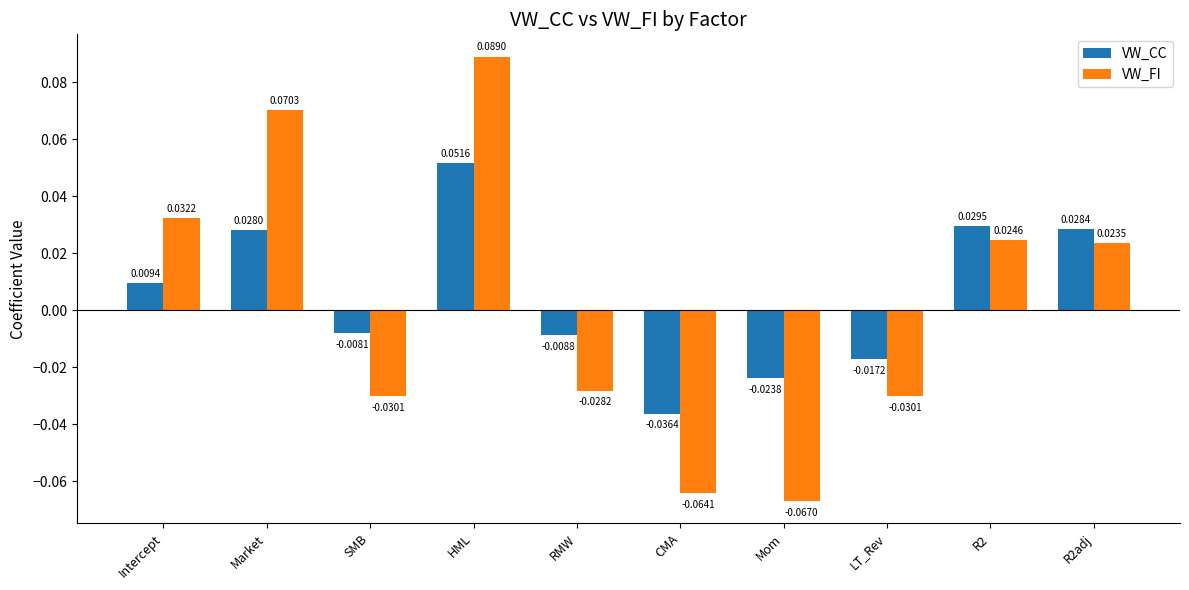

Which series has the largest range (max minus min)?

VW_FI